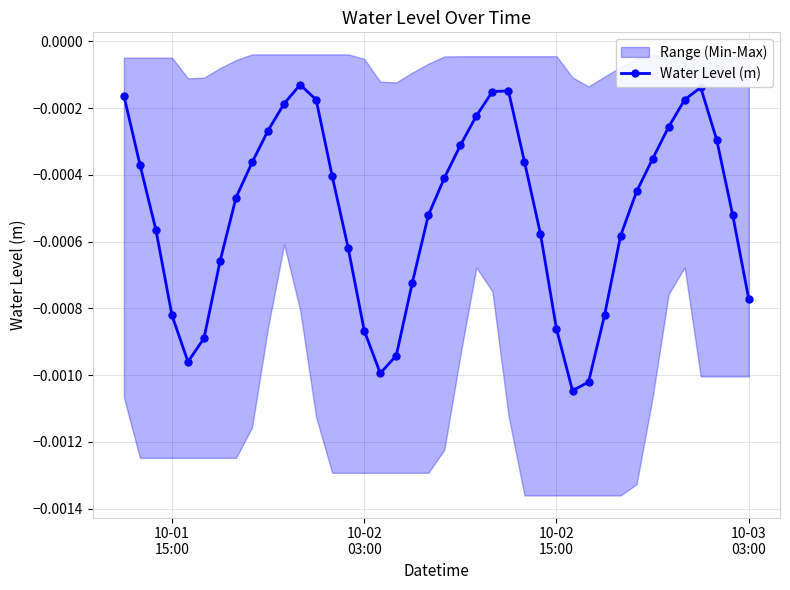

How many interior local peaks does the Water Level (m) series have?

3